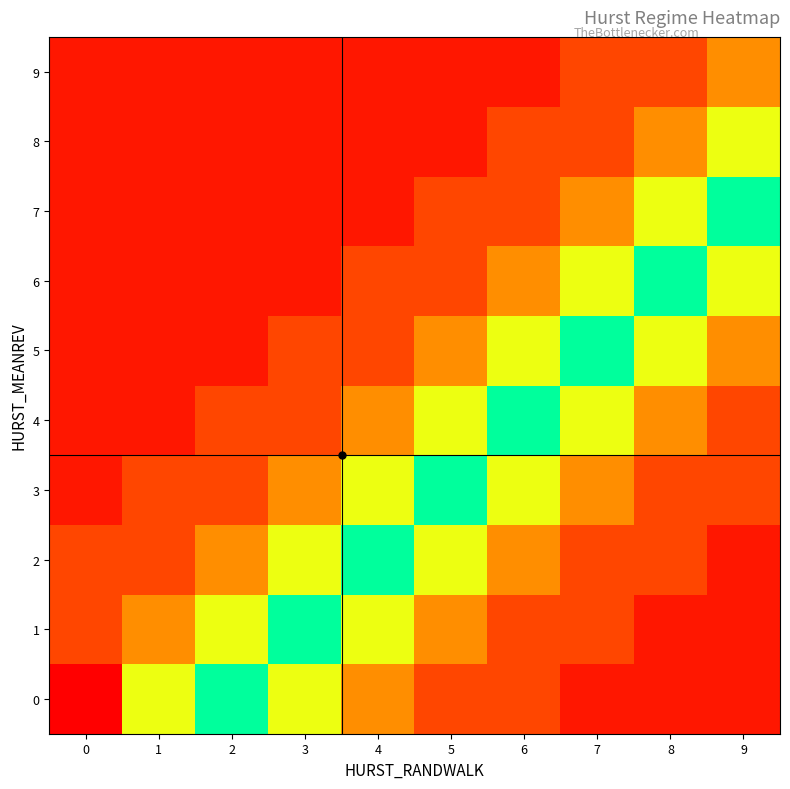

At how many categories does at least one series exceed 0?

10